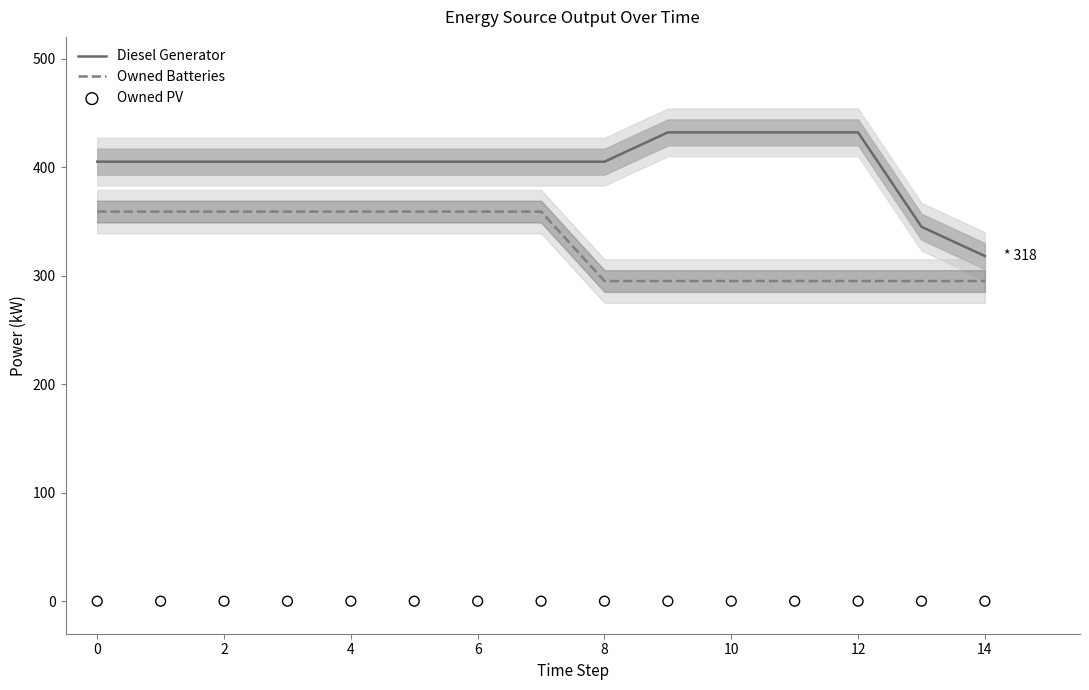

Which series contains the lowest Y value?

Owned PV